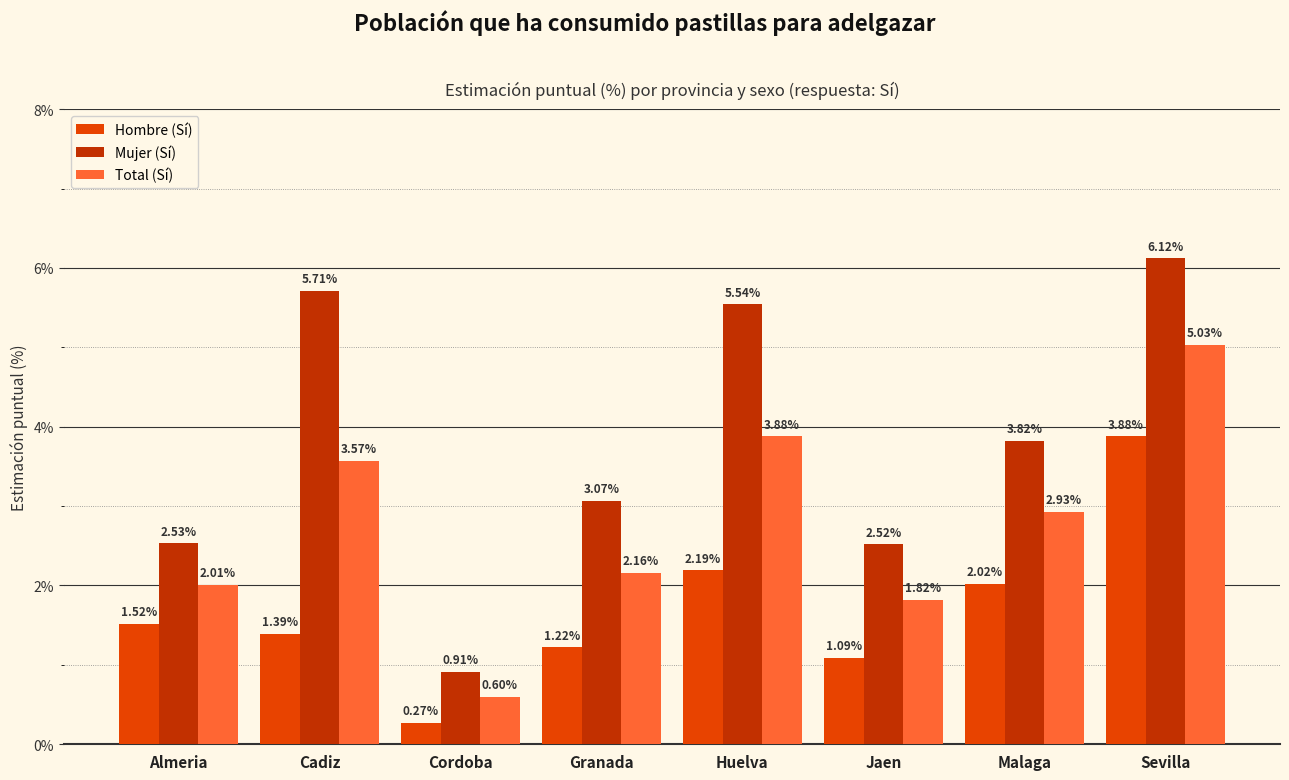

At which label is Total (Sí) closest to 2?

Almeria